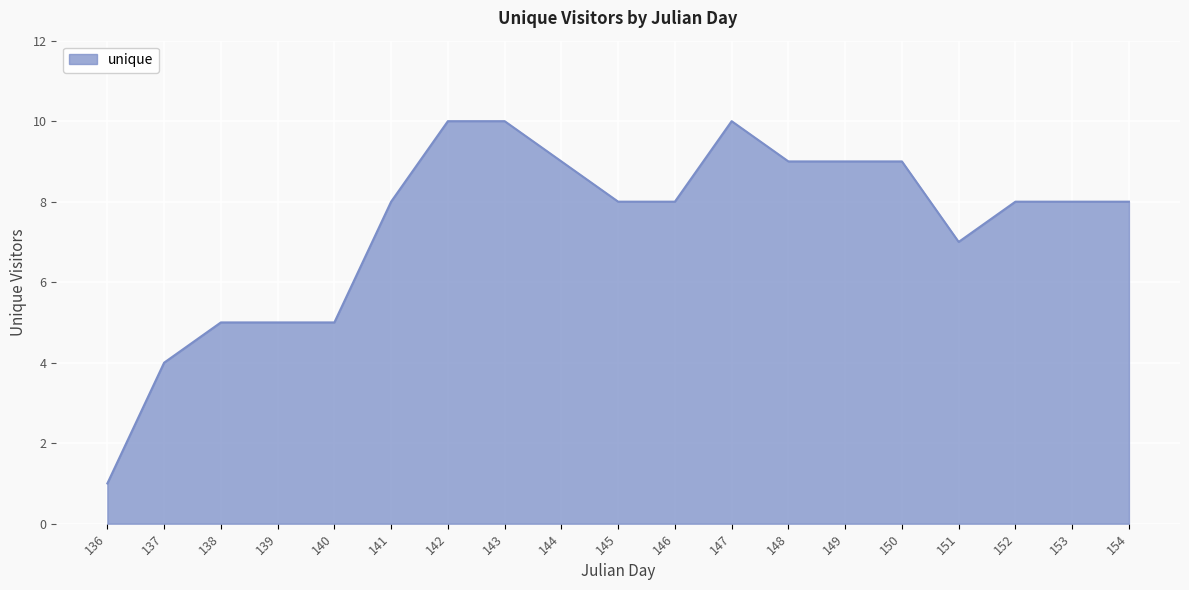

What is the difference between the maximum and minimum values?

9